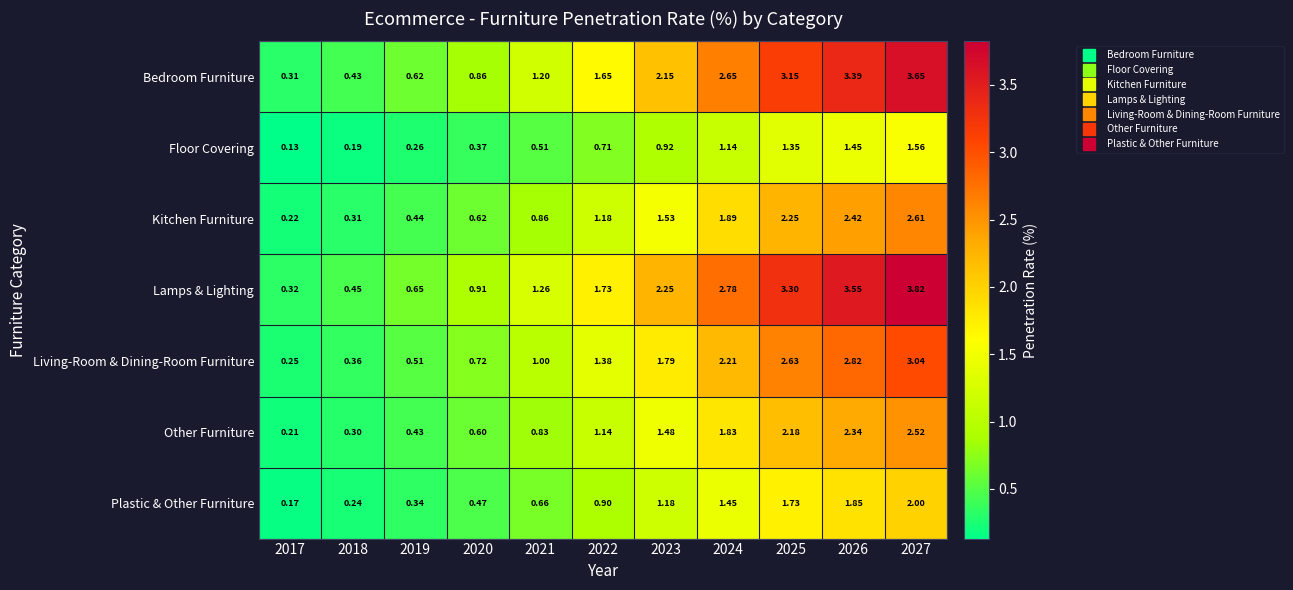

Which series has the largest range (max minus min)?

Lamps & Lighting